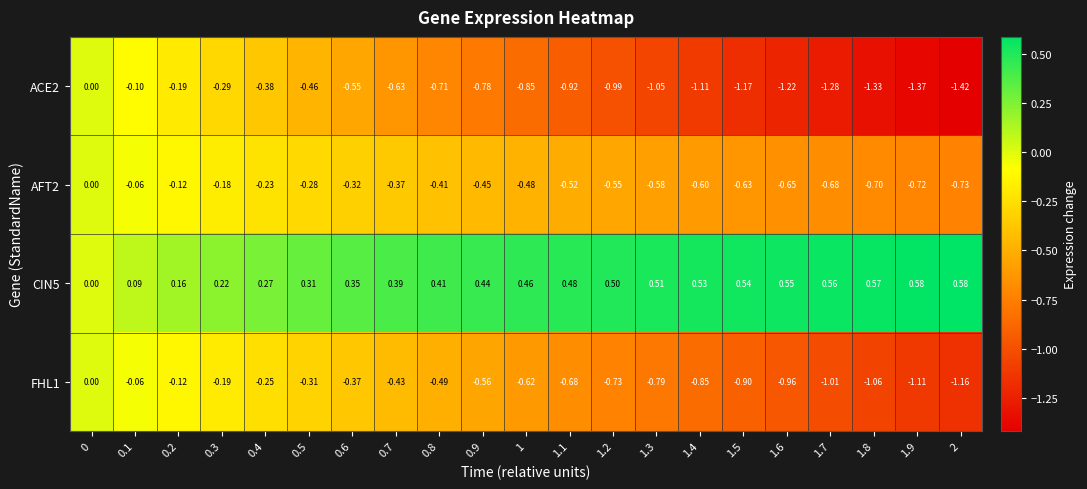

Is the value of CIN5 at 1.5 greater than the value of ACE2 at 0.3?

Yes